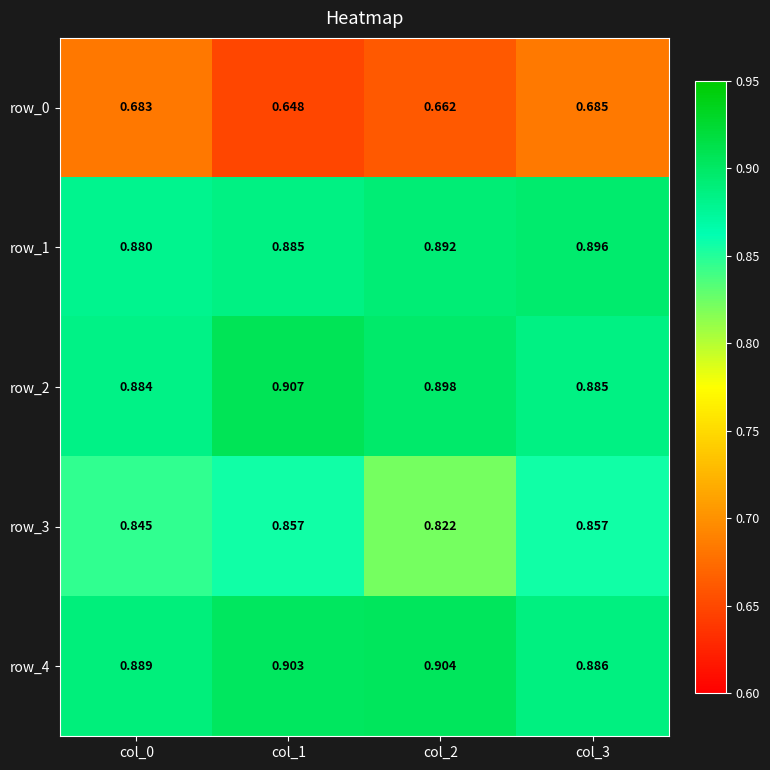

Count the number of categories in the chart.

4